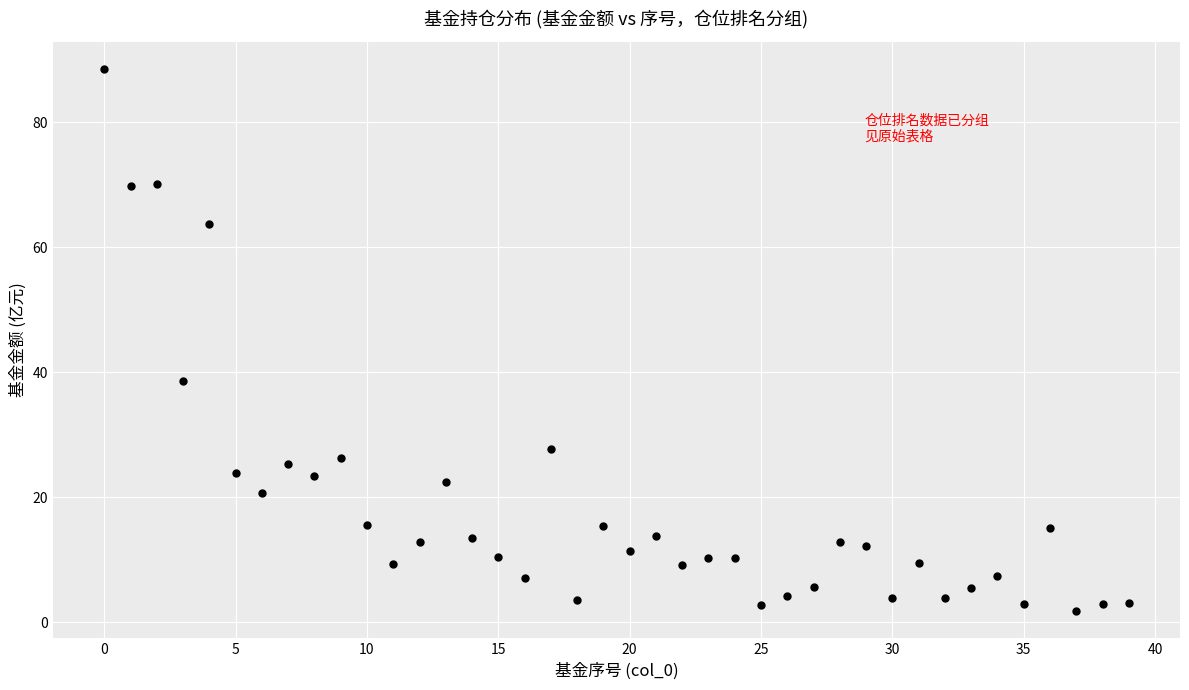

What Y value in the scatter plot is closest to 45?

38.6